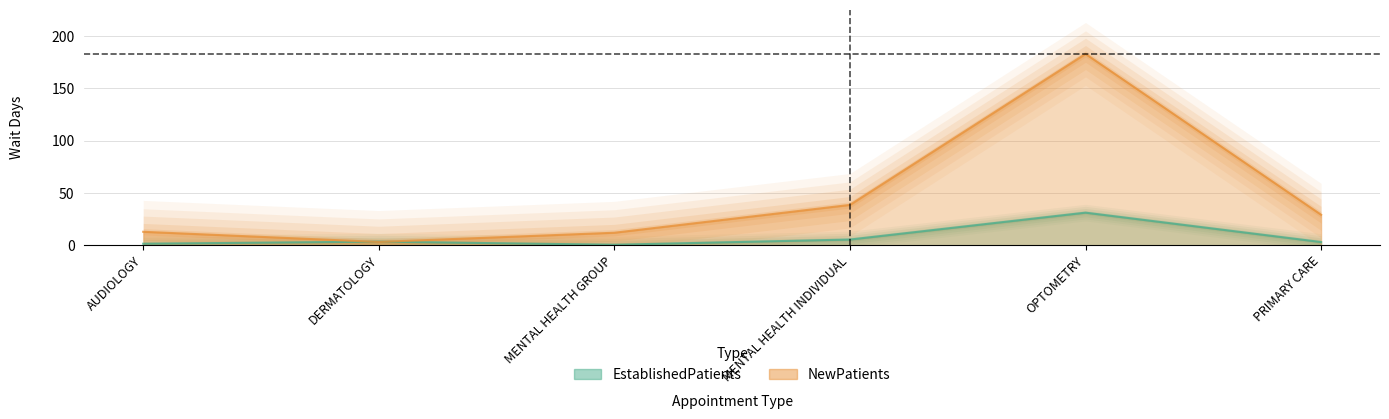

At which label does NewPatients first exceed 29?

MENTAL HEALTH INDIVIDUAL